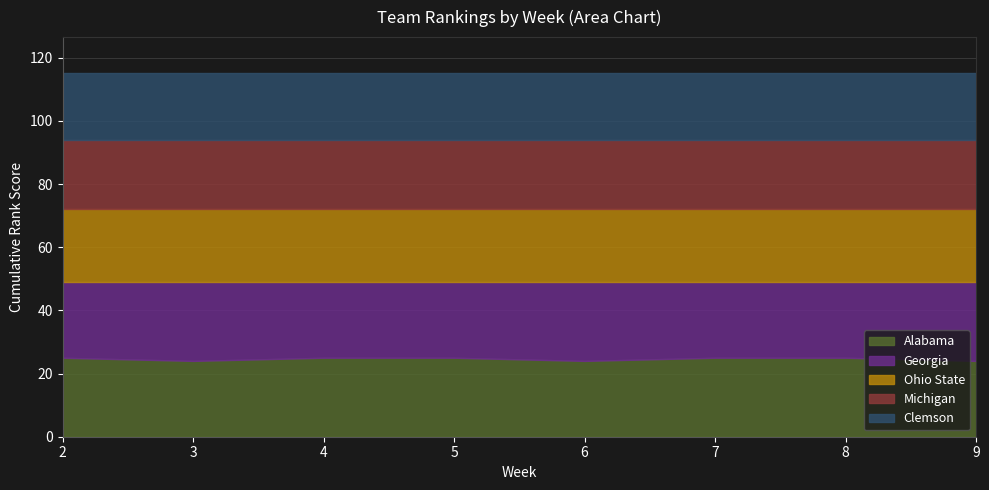

How many times do Alabama and Georgia cross each other?

2